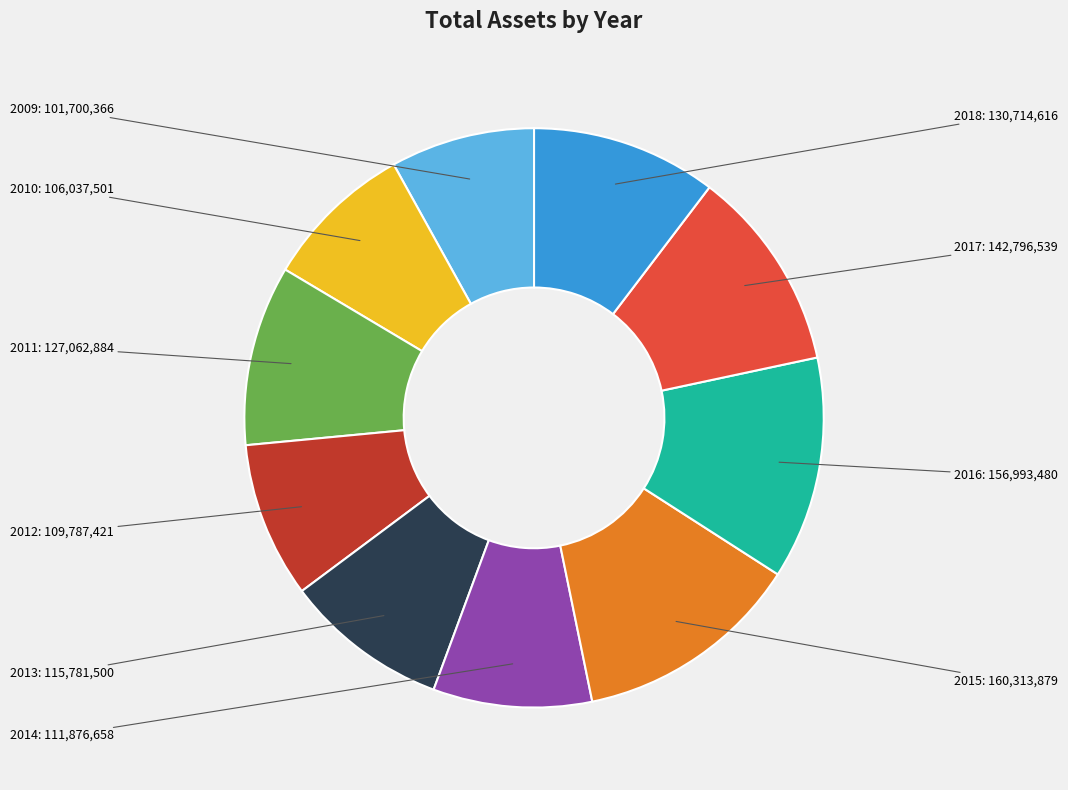

Is there any slice that represents more than half of the pie?

No